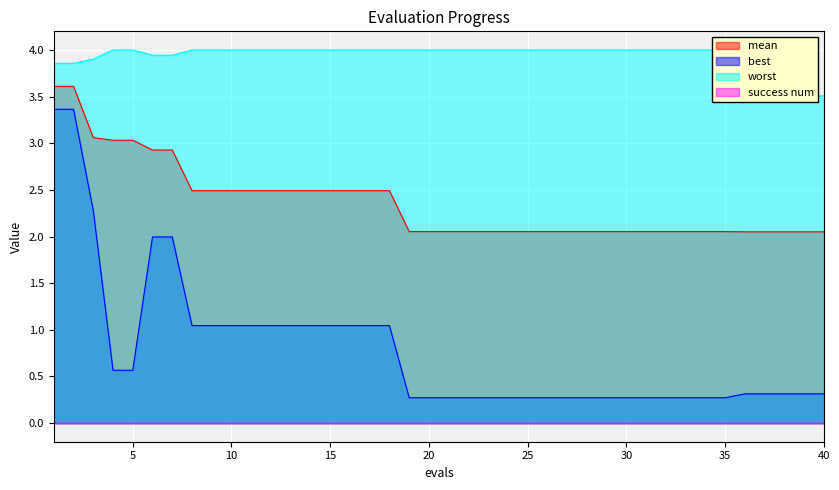

Reading left to right, extract all data points from this chart.

mean: 1=3.6	2=3.6	3=3.1	4=3.0	5=3.0	6=2.9	7=2.9	8=2.5	9=2.5	10=2.5	11=2.5	12=2.5	13=2.5	14=2.5	15=2.5	16=2.5	17=2.5	18=2.5	19=2.1	20=2.1	21=2.1	22=2.1	23=2.1	24=2.1	25=2.1	26=2.1	27=2.1	28=2.1	29=2.1	30=2.1	31=2.1	32=2.1	33=2.1	34=2.1	35=2.1	36=2.1	37=2.1	38=2.1	39=2.1	40=2.1
best: 1=3.4	2=3.4	3=2.3	4=0.6	5=0.6	6=2.0	7=2.0	8=1.0	9=1.0	10=1.0	11=1.0	12=1.0	13=1.0	14=1.0	15=1.0	16=1.0	17=1.0	18=1.0	19=0.3	20=0.3	21=0.3	22=0.3	23=0.3	24=0.3	25=0.3	26=0.3	27=0.3	28=0.3	29=0.3	30=0.3	31=0.3	32=0.3	33=0.3	34=0.3	35=0.3	36=0.3	37=0.3	38=0.3	39=0.3	40=0.3
worst: 1=3.9	2=3.9	3=3.9	4=4.0	5=4.0	6=3.9	7=3.9	8=4.0	9=4.0	10=4.0	11=4.0	12=4.0	13=4.0	14=4.0	15=4.0	16=4.0	17=4.0	18=4.0	19=4.0	20=4.0	21=4.0	22=4.0	23=4.0	24=4.0	25=4.0	26=4.0	27=4.0	28=4.0	29=4.0	30=4.0	31=4.0	32=4.0	33=4.0	34=4.0	35=4.0	36=3.5	37=3.5	38=3.5	39=3.5	40=3.5